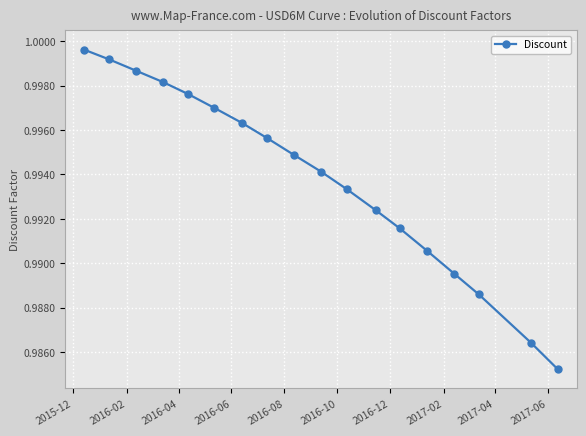

How many lines are shown in the chart?

1